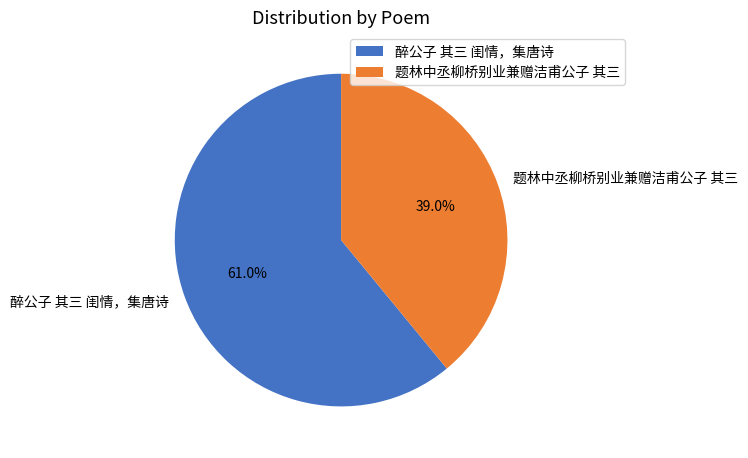

Which category accounts for the majority?

醉公子 其三 闺情，集唐诗